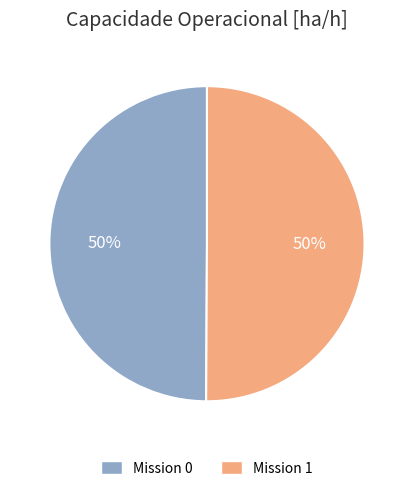

Is it true that Mission 0 is 56% of the pie?

False